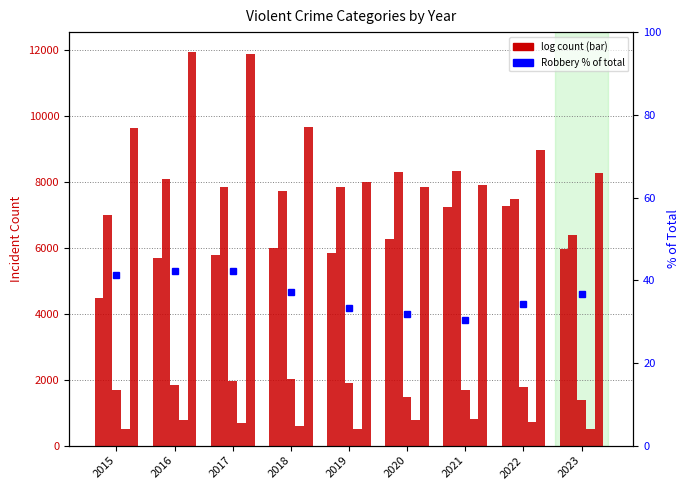

Which category has the lowest value in the Homicide series?

2023